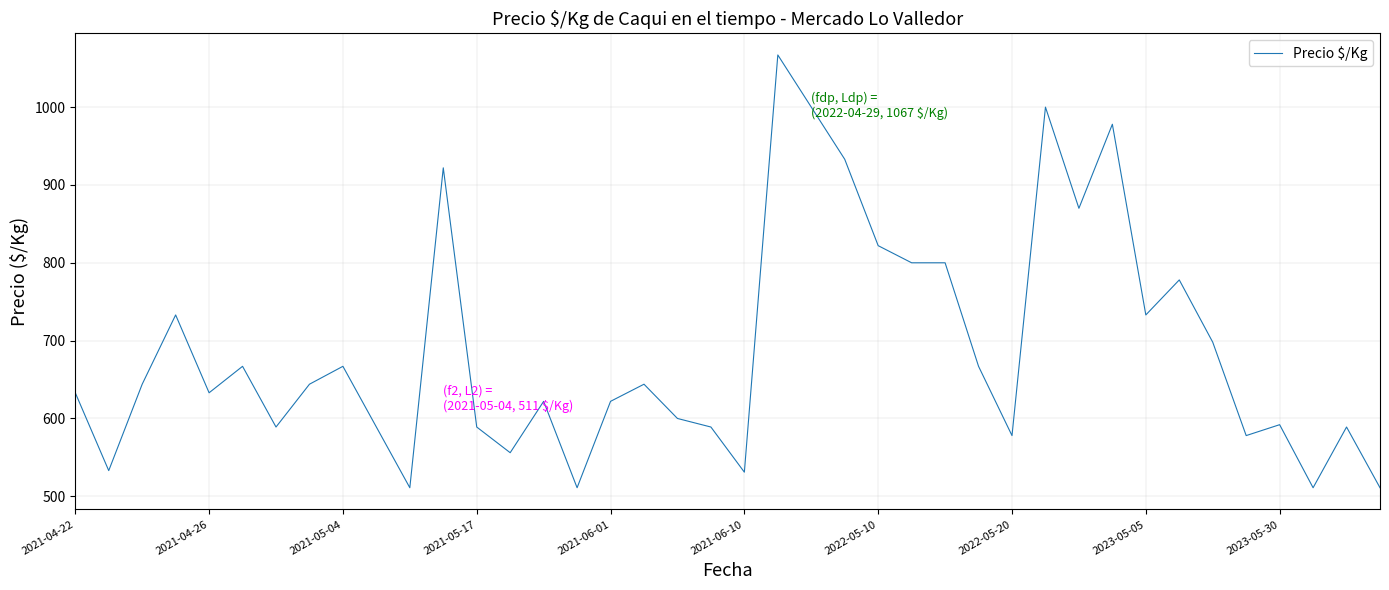

What is the difference between the maximum and minimum values?

556